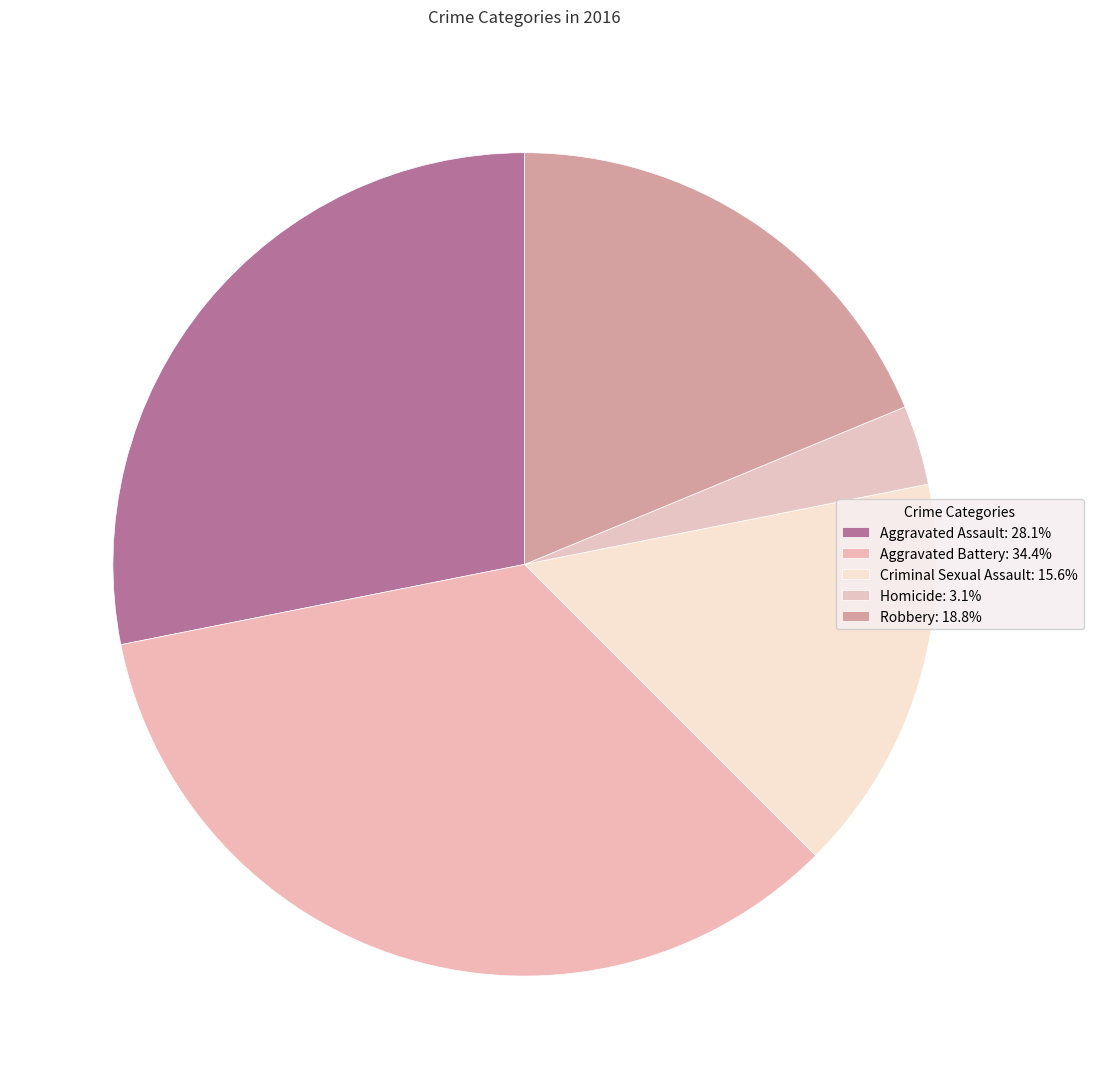

Is it true that Aggravated Battery is 34% of the pie?

True